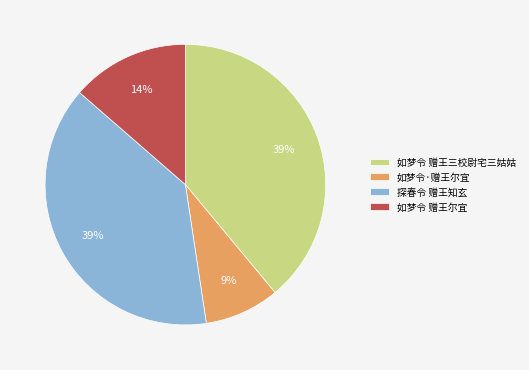

The 探春令 赠王知玄 slice represents 39% of the pie. True or false?

True